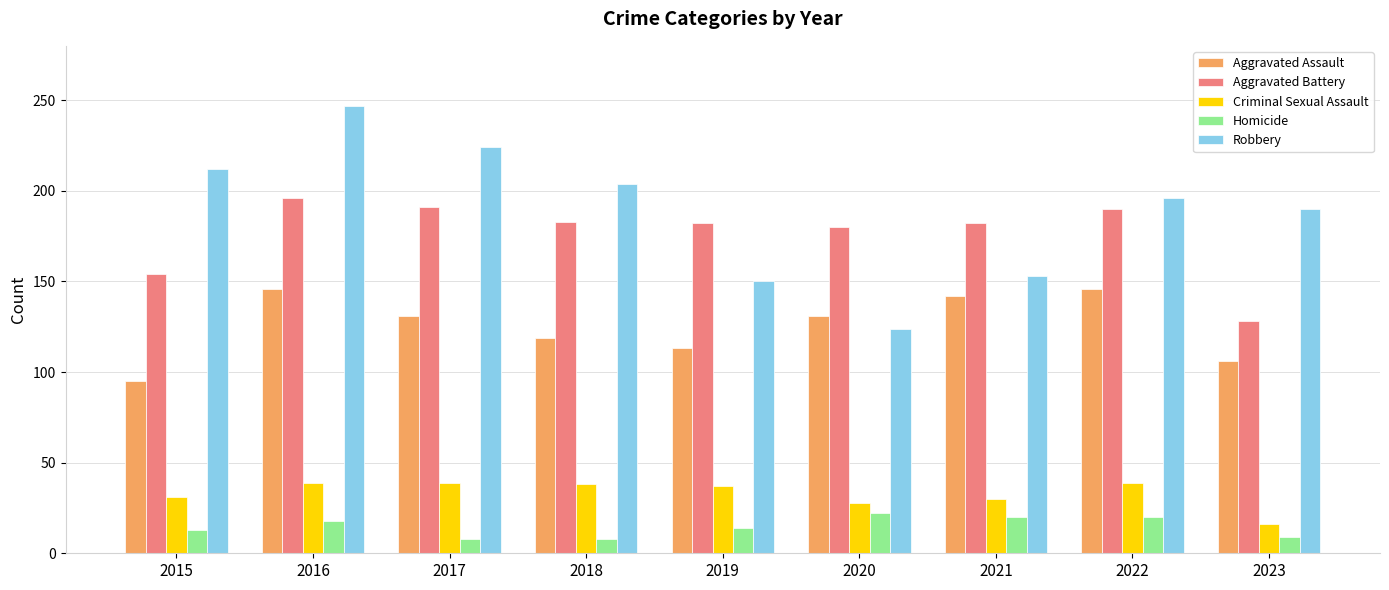

What is the value of the Homicide bar at the 8th from the left?

20